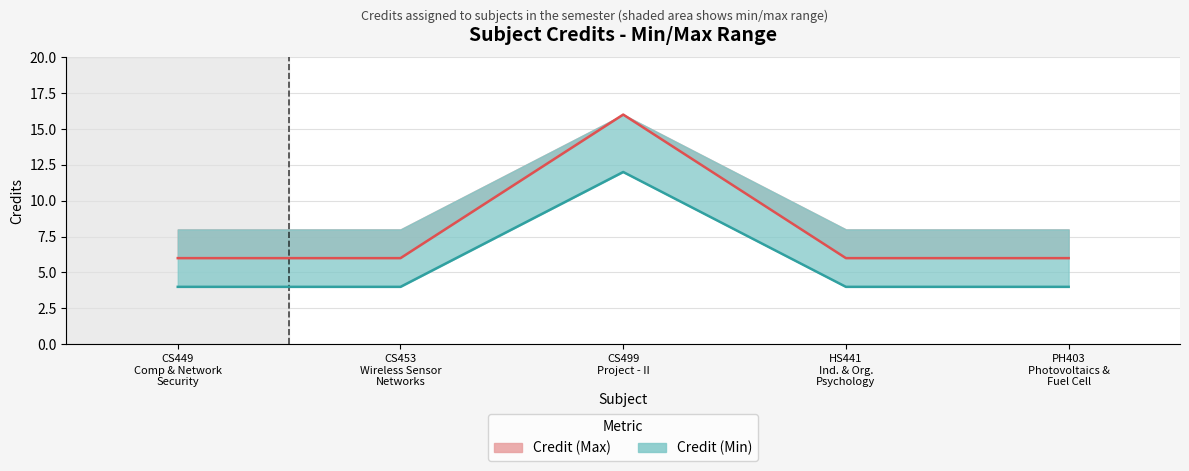

The value of Credit (Max) at CS453 Wireless Sensor Networks is 10. True or false?

False